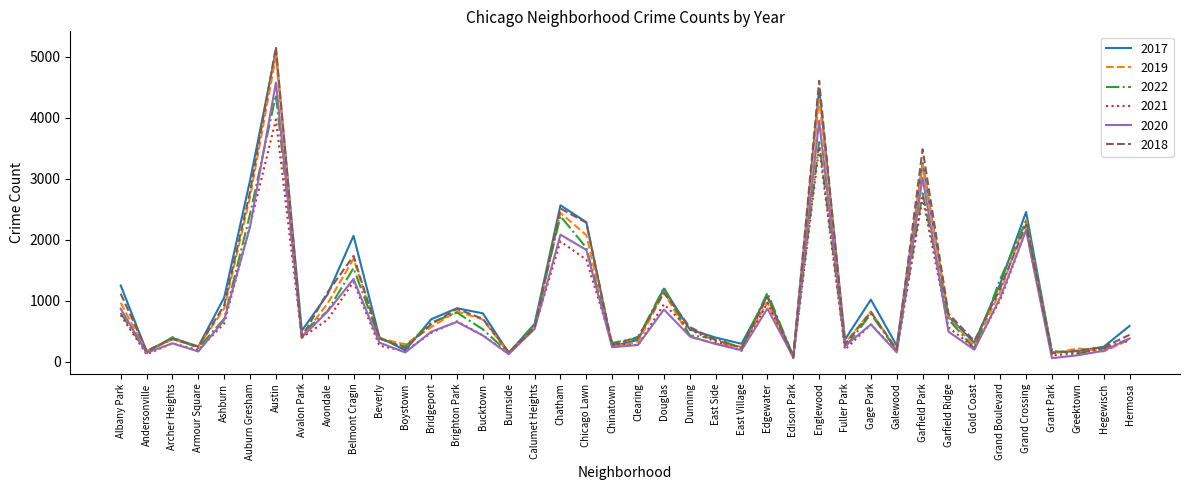

The 2018 series shows 820 at Bridgeport. True or false?

False